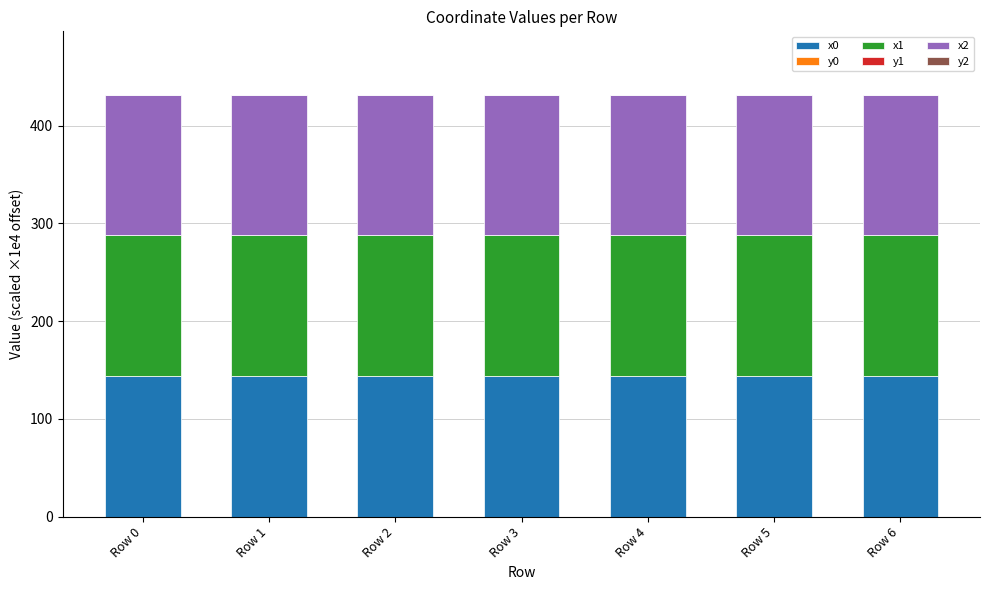

Does the chart contain stacked bars?

Yes